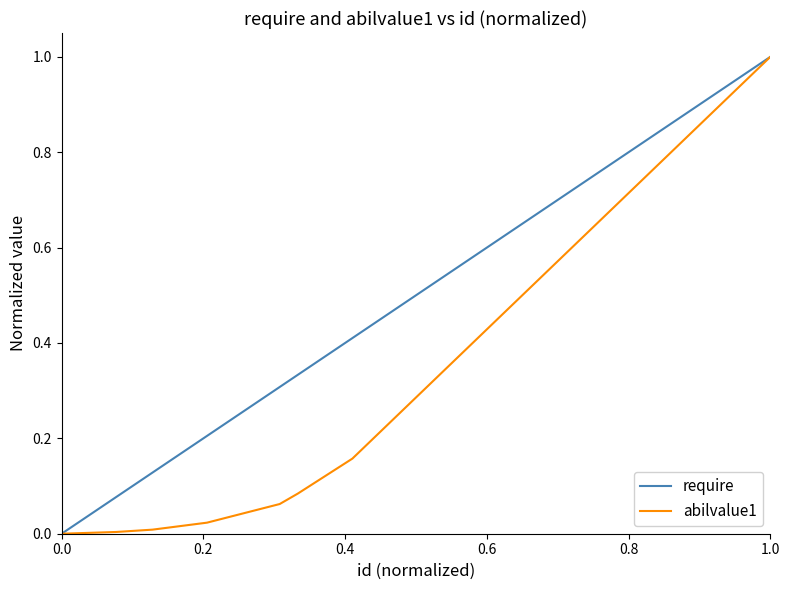

Which series has the largest total across all categories?

require